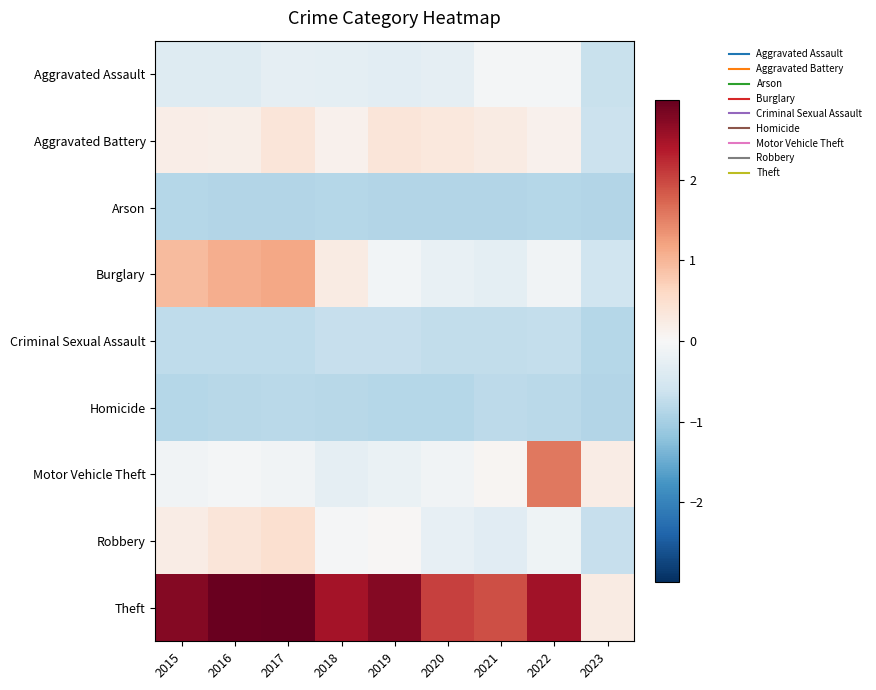

Reading right to left, transcribe all the data shown in this chart.

Aggravated Assault: 2023=-0.7	2022=-0.1	2021=-0.0	2020=-0.3	2019=-0.3	2018=-0.3	2017=-0.3	2016=-0.4	2015=-0.4
Aggravated Battery: 2023=-0.6	2022=0.1	2021=0.2	2020=0.3	2019=0.4	2018=0.1	2017=0.4	2016=0.2	2015=0.2
Arson: 2023=-0.9	2022=-0.8	2021=-0.9	2020=-0.9	2019=-0.9	2018=-0.9	2017=-0.9	2016=-0.9	2015=-0.8
Burglary: 2023=-0.6	2022=-0.1	2021=-0.3	2020=-0.2	2019=-0.1	2018=0.2	2017=1.2	2016=1.1	2015=1.0
Criminal Sexual Assault: 2023=-0.9	2022=-0.7	2021=-0.7	2020=-0.7	2019=-0.7	2018=-0.7	2017=-0.8	2016=-0.8	2015=-0.8
Homicide: 2023=-0.9	2022=-0.8	2021=-0.8	2020=-0.8	2019=-0.8	2018=-0.8	2017=-0.8	2016=-0.8	2015=-0.9
Motor Vehicle Theft: 2023=0.2	2022=1.6	2021=0.1	2020=-0.1	2019=-0.2	2018=-0.3	2017=-0.1	2016=-0.1	2015=-0.1
Robbery: 2023=-0.7	2022=-0.1	2021=-0.3	2020=-0.2	2019=0.0	2018=-0.0	2017=0.5	2016=0.4	2015=0.2
Theft: 2023=0.2	2022=2.5	2021=1.9	2020=2.0	2019=2.8	2018=2.5	2017=3.0	2016=3.0	2015=2.7